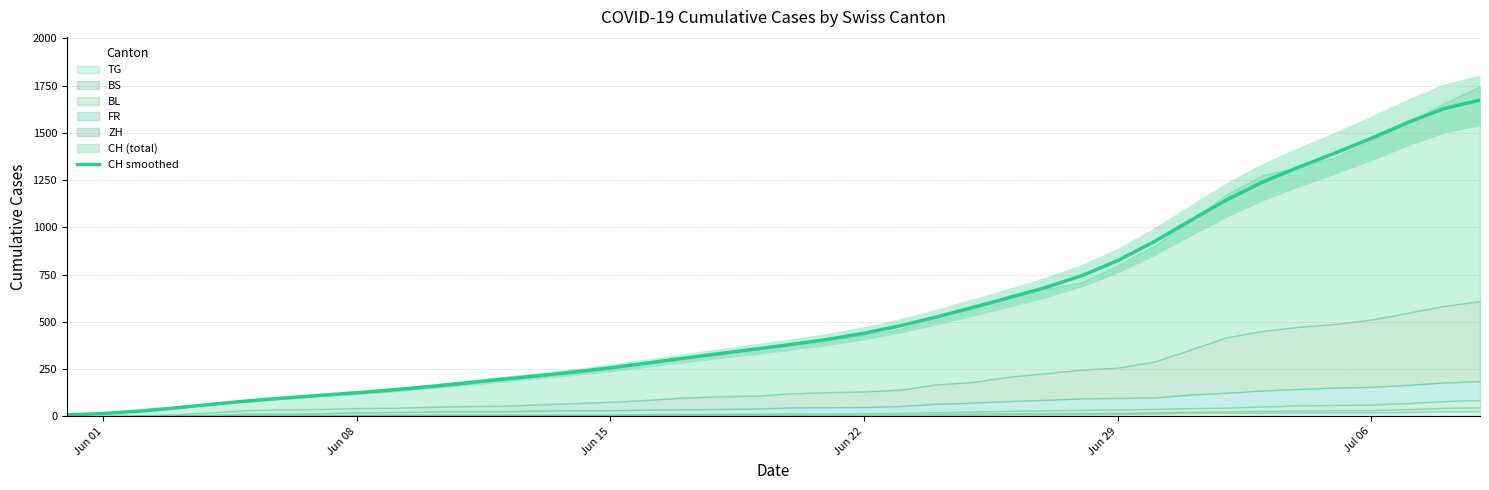

What is the sum of all values?

22293.0